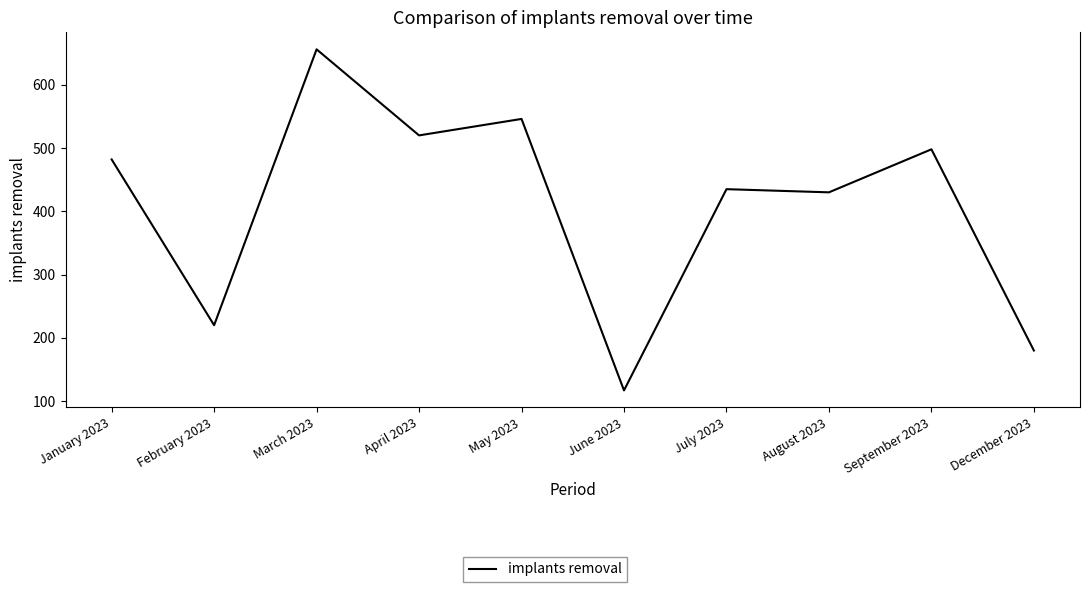

What is the greatest value displayed?

656